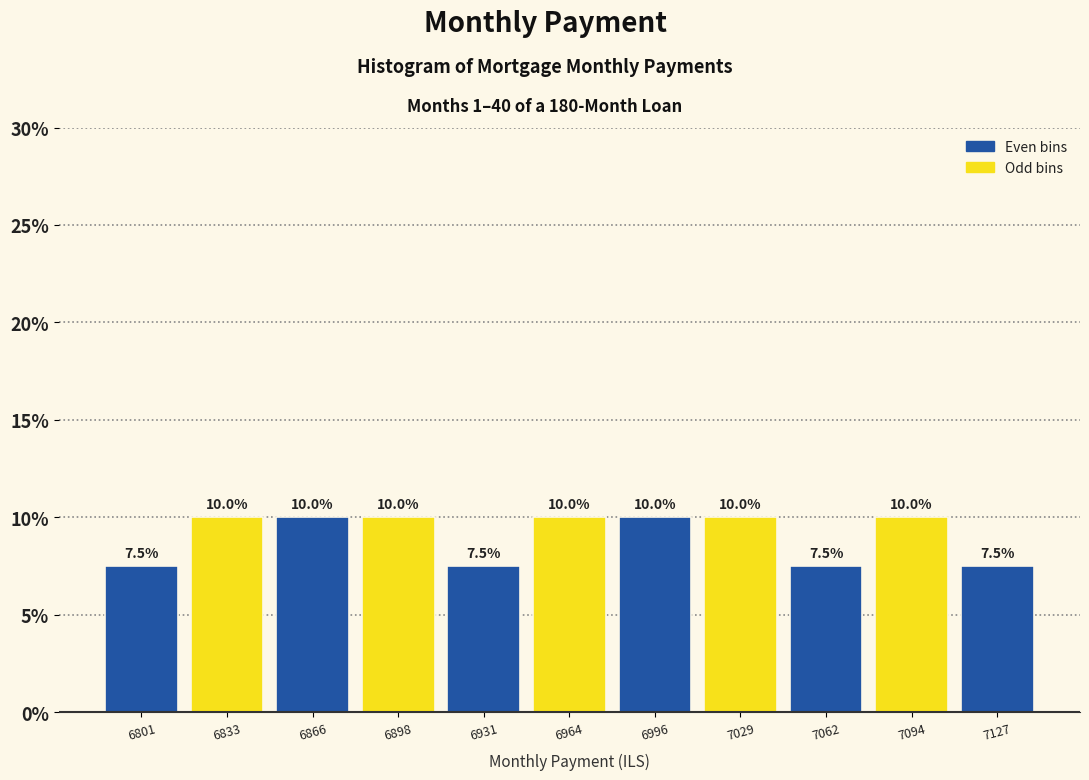

Reading left to right, transcribe this chart: for each bar, give the range it covers on the x-axis and its height. The bar edges are not printed on the chart, so give them approximately, as read against the axis.

6785 to 6815: 7.5
6815 to 6850: 10.0
6850 to 6885: 10.0
6885 to 6915: 10.0
6915 to 6950: 7.5
6950 to 6980: 10.0
6980 to 7015: 10.0
7015 to 7045: 10.0
7045 to 7080: 7.5
7080 to 7110: 10.0
7110 to 7145: 7.5